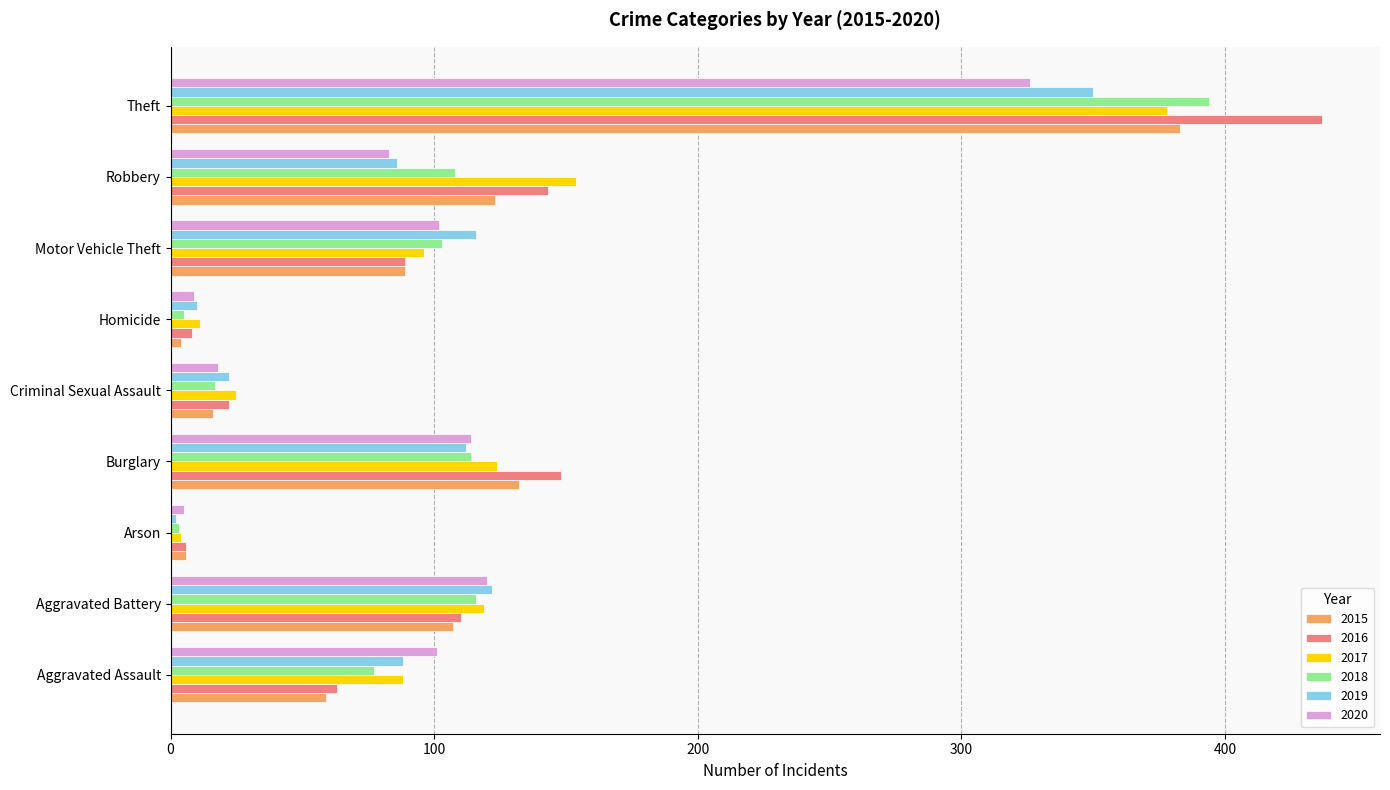

What is the total value across all series at Robbery?

697